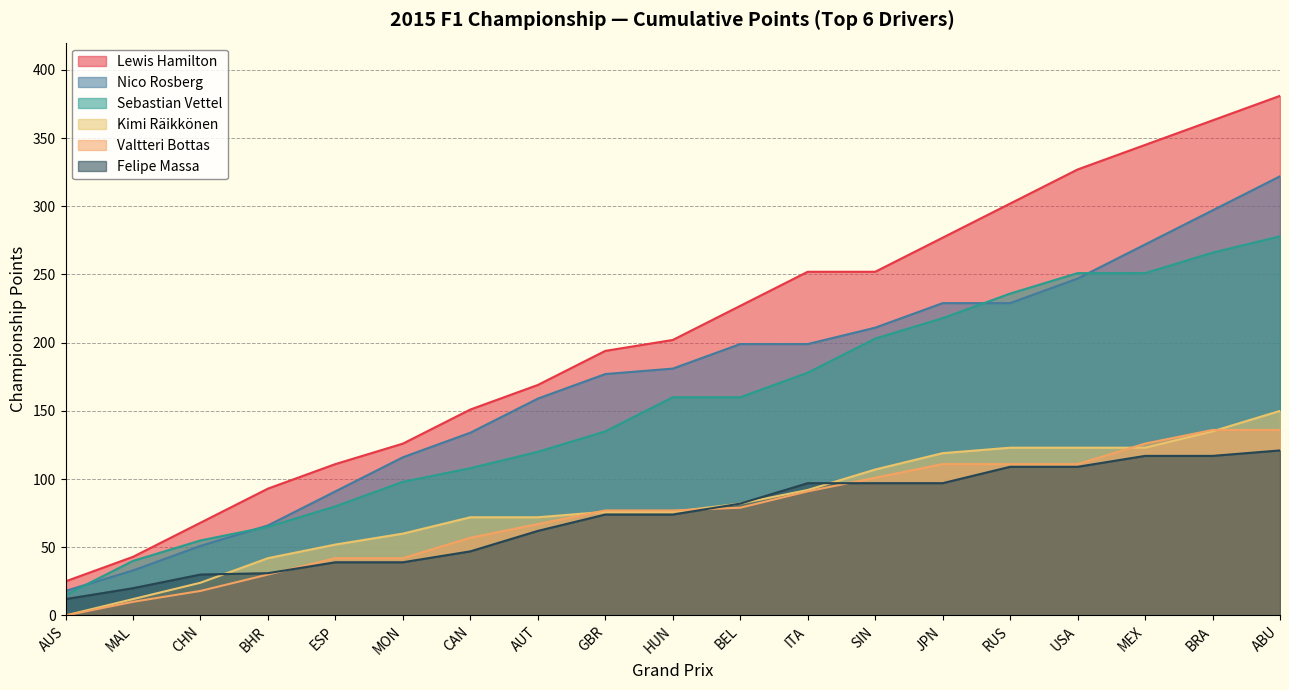

Reading left to right, transcribe all the data shown in this chart.

Lewis Hamilton: AUS=25	MAL=43	CHN=68	BHR=93	ESP=111	MON=126	CAN=151	AUT=169	GBR=194	HUN=202	BEL=227	ITA=252	SIN=252	JPN=277	RUS=302	USA=327	MEX=345	BRA=363	ABU=381
Nico Rosberg: AUS=18	MAL=33	CHN=51	BHR=66	ESP=91	MON=116	CAN=134	AUT=159	GBR=177	HUN=181	BEL=199	ITA=199	SIN=211	JPN=229	RUS=229	USA=247	MEX=272	BRA=297	ABU=322
Sebastian Vettel: AUS=15	MAL=40	CHN=55	BHR=65	ESP=80	MON=98	CAN=108	AUT=120	GBR=135	HUN=160	BEL=160	ITA=178	SIN=203	JPN=218	RUS=236	USA=251	MEX=251	BRA=266	ABU=278
Kimi Räikkönen: AUS=0	MAL=12	CHN=24	BHR=42	ESP=52	MON=60	CAN=72	AUT=72	GBR=76	HUN=76	BEL=82	ITA=92	SIN=107	JPN=119	RUS=123	USA=123	MEX=123	BRA=135	ABU=150
Valtteri Bottas: AUS=0	MAL=10	CHN=18	BHR=30	ESP=42	MON=42	CAN=57	AUT=67	GBR=77	HUN=77	BEL=79	ITA=91	SIN=101	JPN=111	RUS=111	USA=111	MEX=126	BRA=136	ABU=136
Felipe Massa: AUS=12	MAL=20	CHN=30	BHR=31	ESP=39	MON=39	CAN=47	AUT=62	GBR=74	HUN=74	BEL=82	ITA=97	SIN=97	JPN=97	RUS=109	USA=109	MEX=117	BRA=117	ABU=121